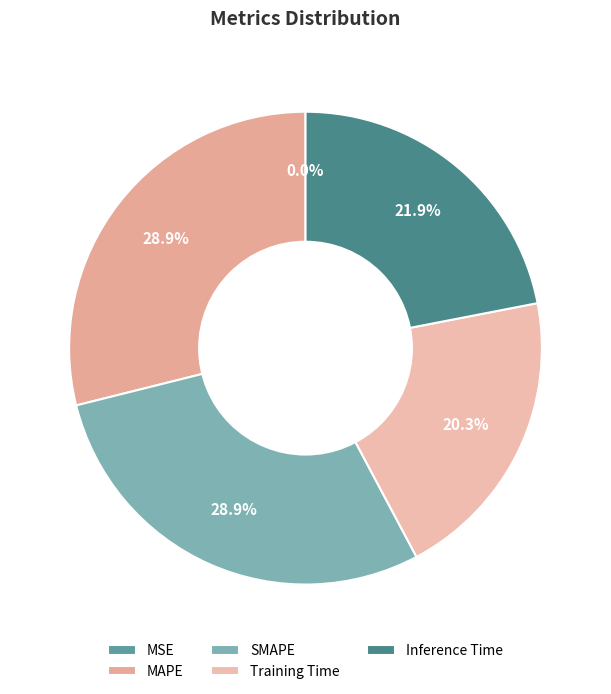

True or false: Inference Time accounts for 22% of the total.

True